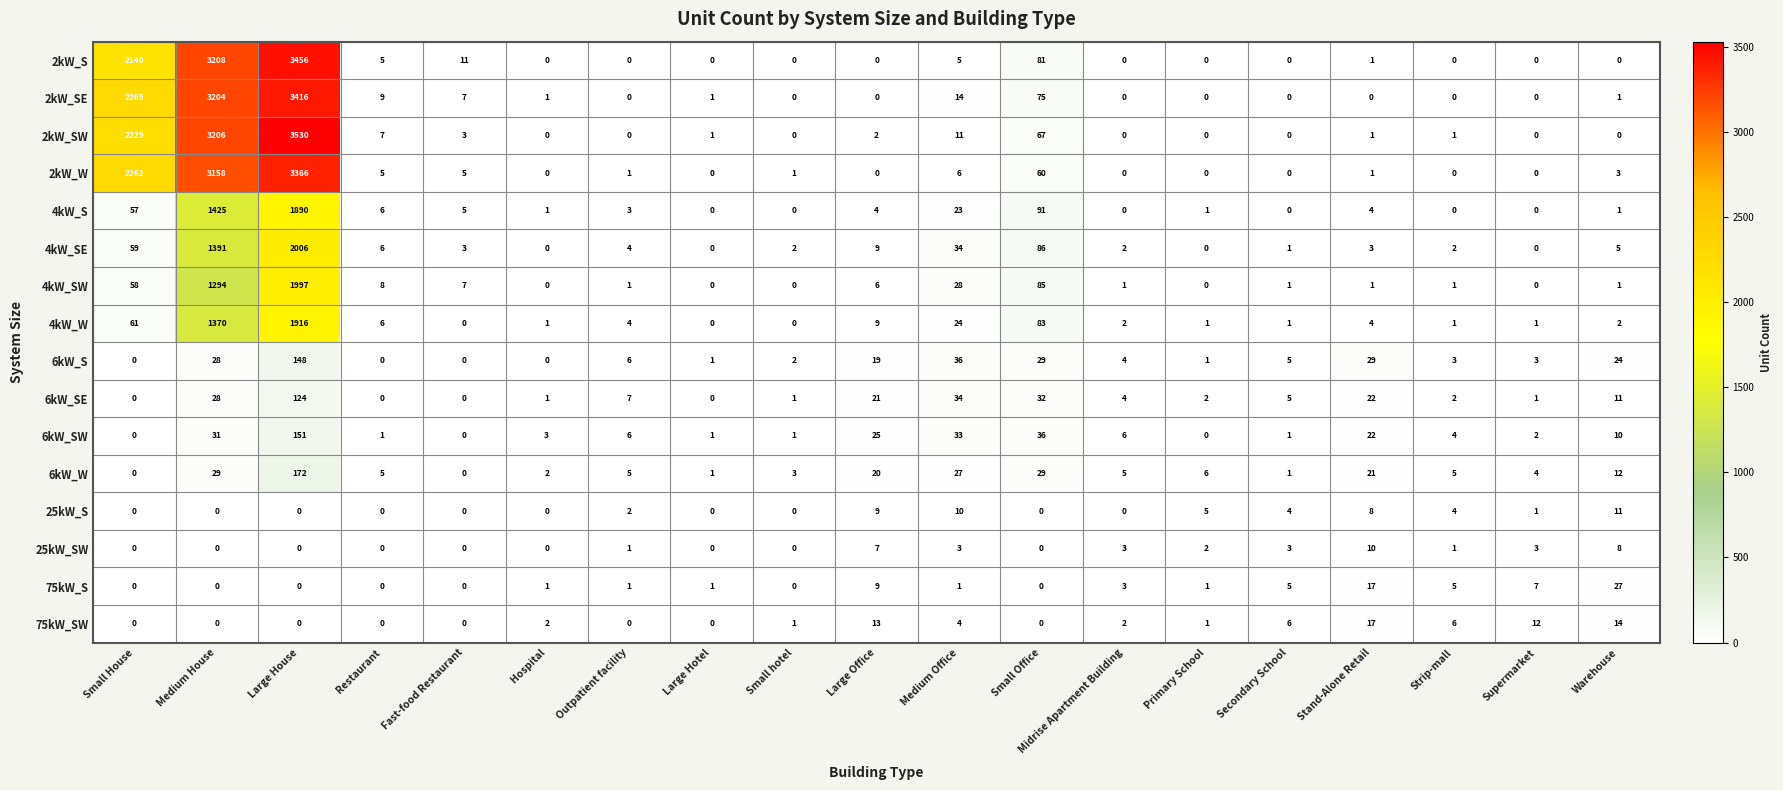

The 6kW_W series shows 4 at Small hotel. True or false?

False